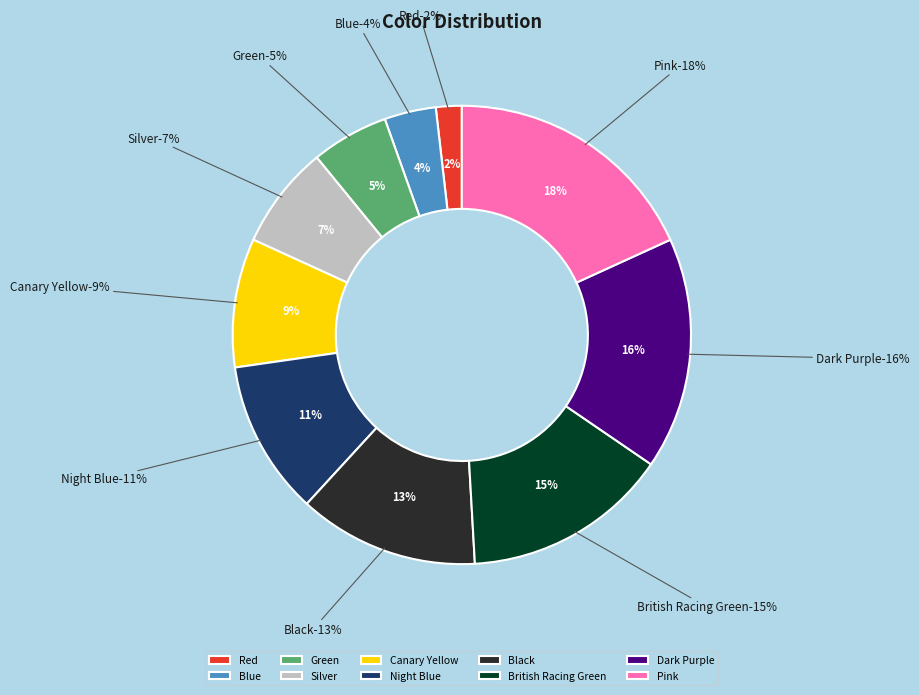

Count the number of slices in the pie.

10